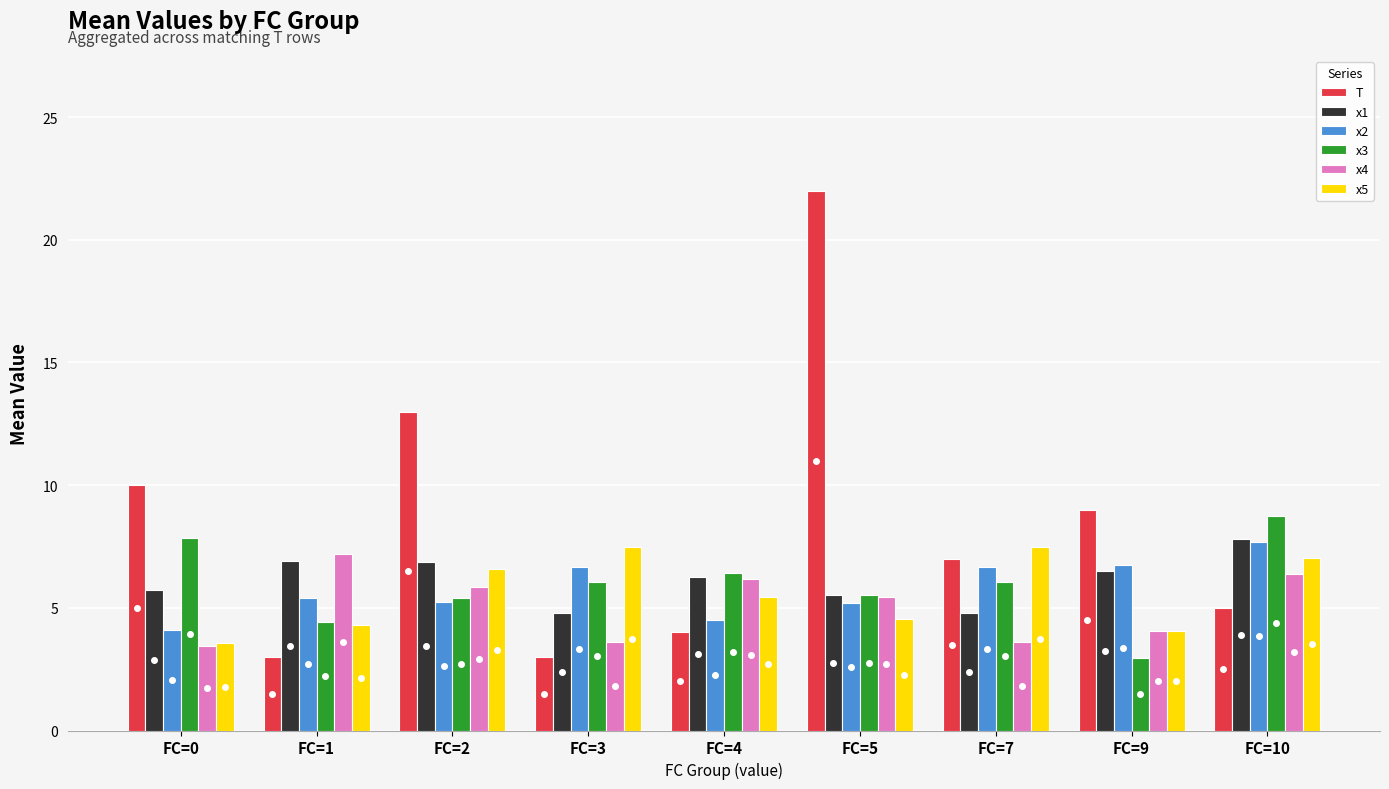

What is the sum of the x1 values at FC=0 and FC=1?

12.6